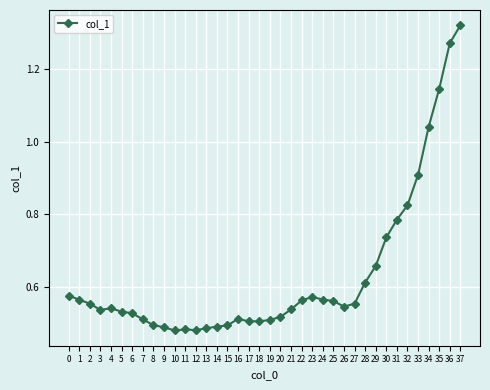

At which category does the chart reach its peak across all series?

37